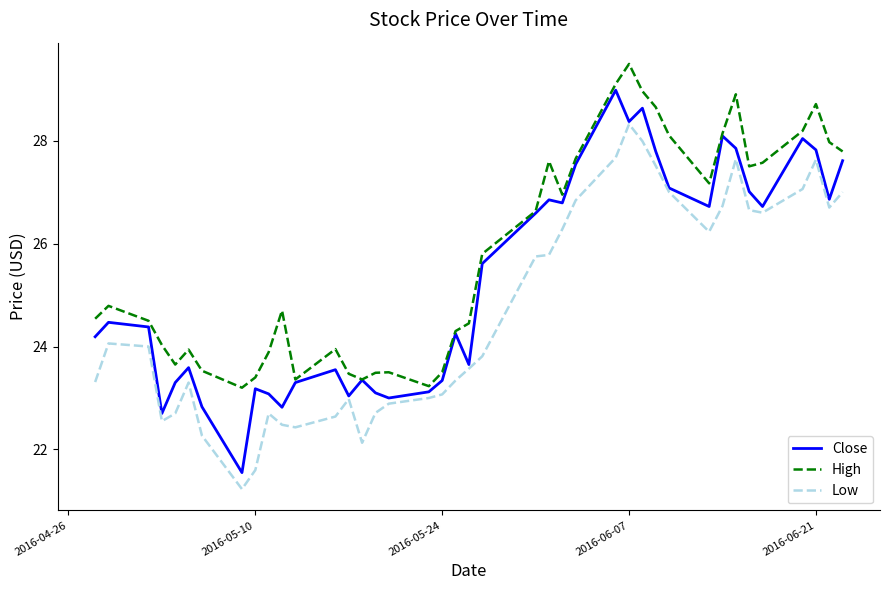

What is the minimum value for High?

23.2